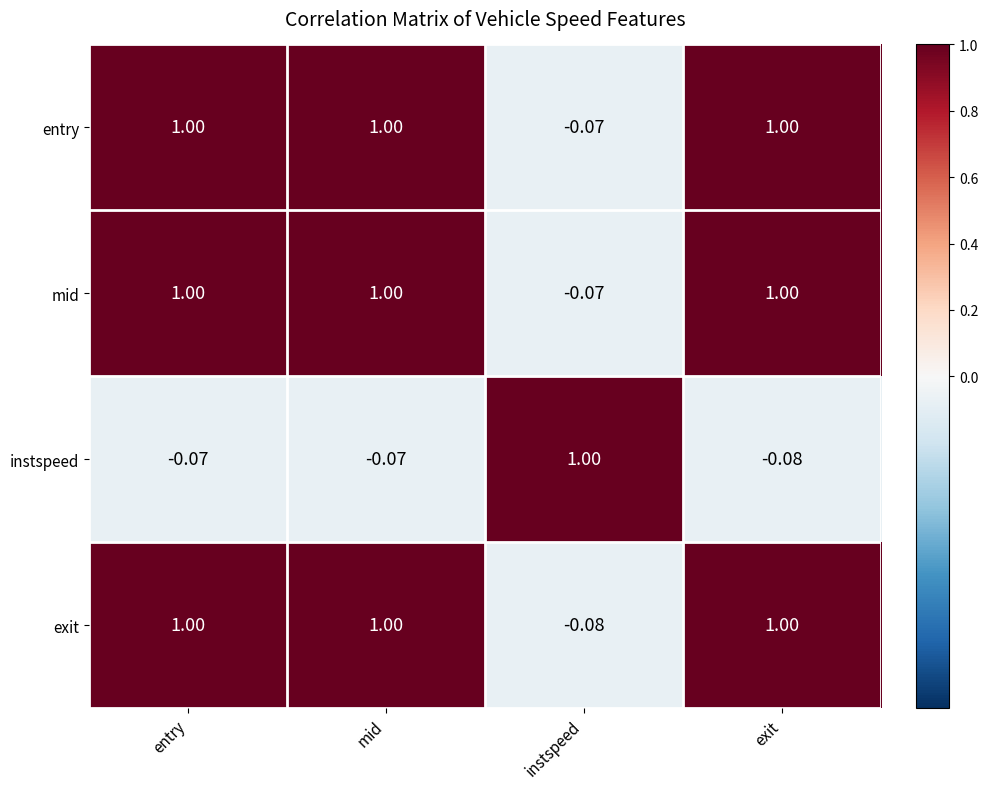

At which label does entry reach its minimum?

instspeed